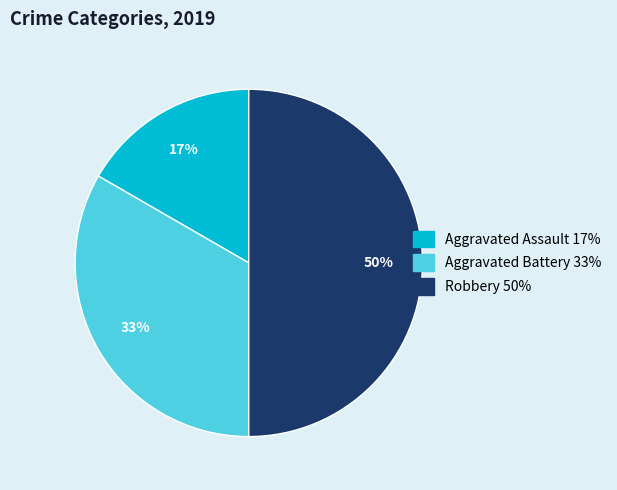

To the nearest percent, what is the difference between the Robbery and Aggravated Battery slice percentages?

17%